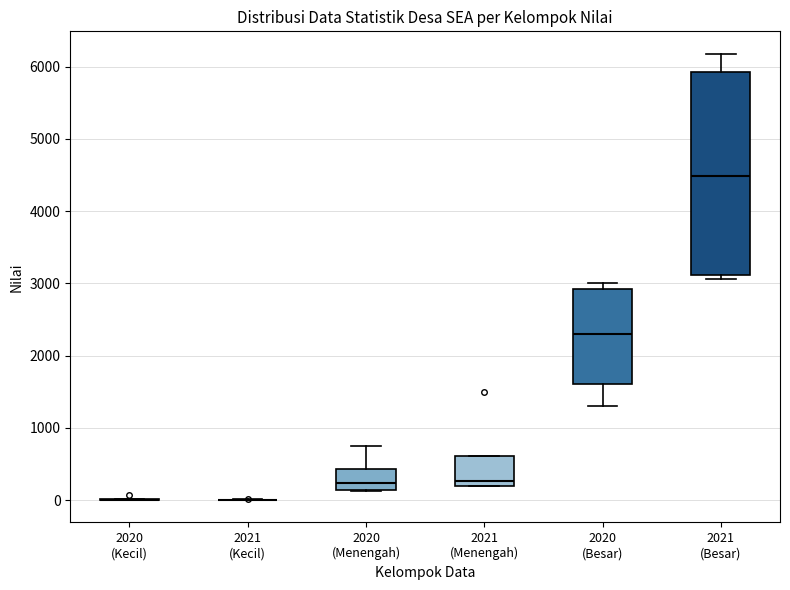

Reading left to right, read every box against the y-axis: the position of its median line, the range the box covers, and the ends of its whiskers. The values are not printed on the chart, so give them approximately, as read against the axis.

2020 (Kecil): box collapsed to a line at 0, whiskers 0 to 0
2021 (Kecil): box collapsed to a line at 0, whiskers 0 to 0
2020 (Menengah): median 200, box 100 to 400, whiskers 100 to 800
2021 (Menengah): median 300, box 200 to 600, whiskers 200 to 600
2020 (Besar): median 2300, box 1600 to 2900, whiskers 1300 to 3000
2021 (Besar): median 4500, box 3100 to 5900, whiskers 3100 (just below the box's lower edge) to 6200